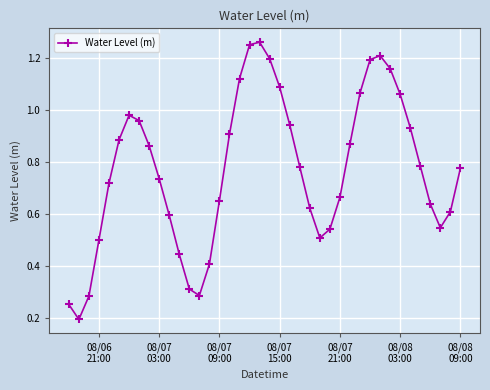

What is the sum of all values?

30.8